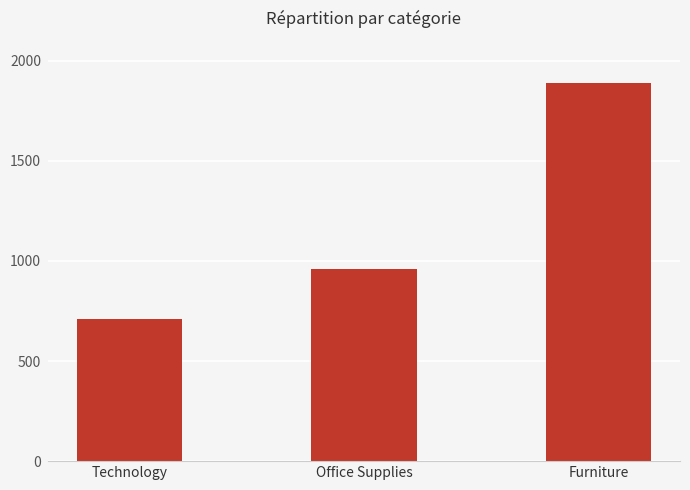

How many bars are there in total?

3